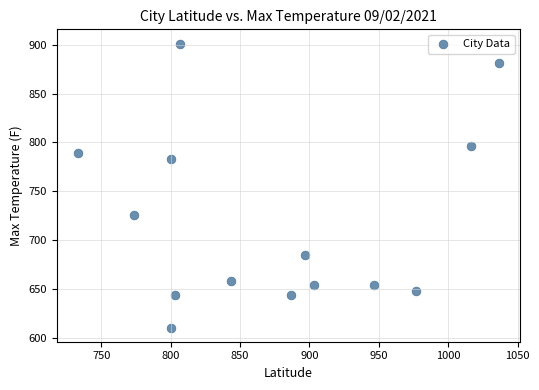

What is the range of X values (max minus min)?

303.3